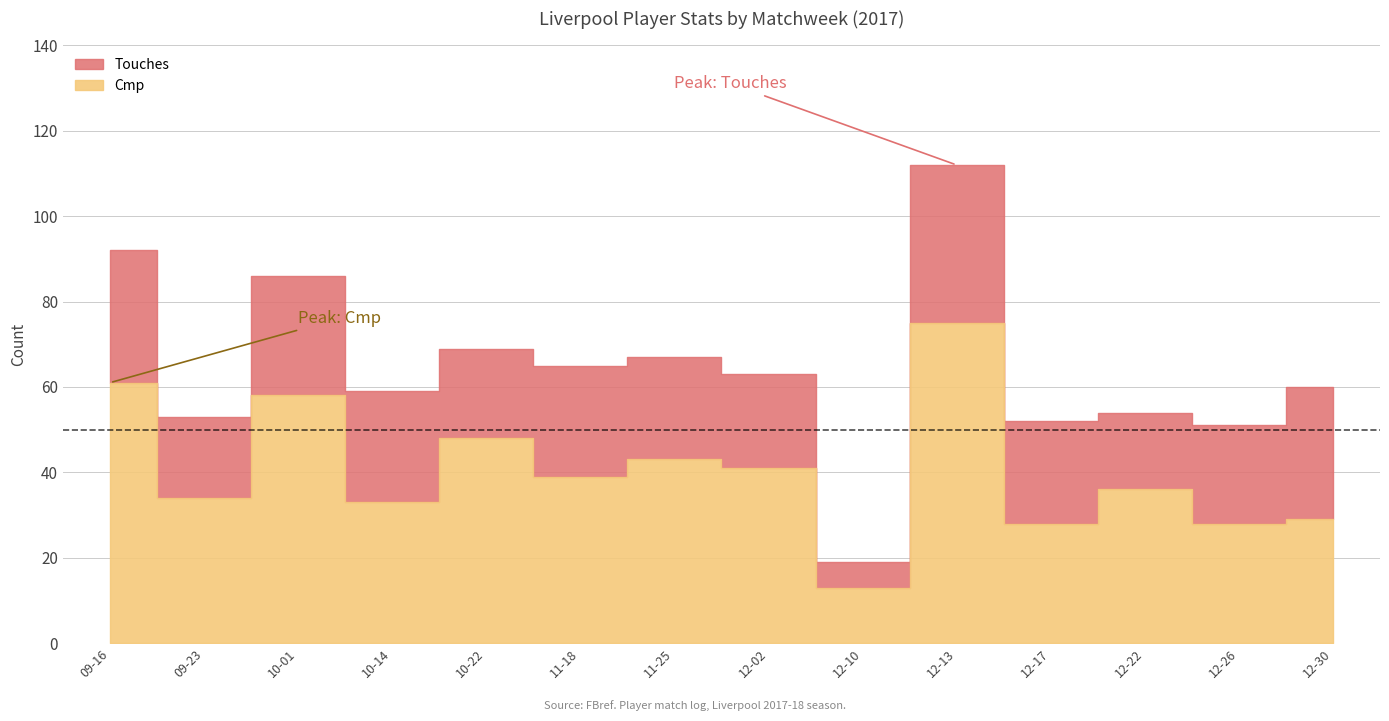

How many lines are shown in the chart?

2